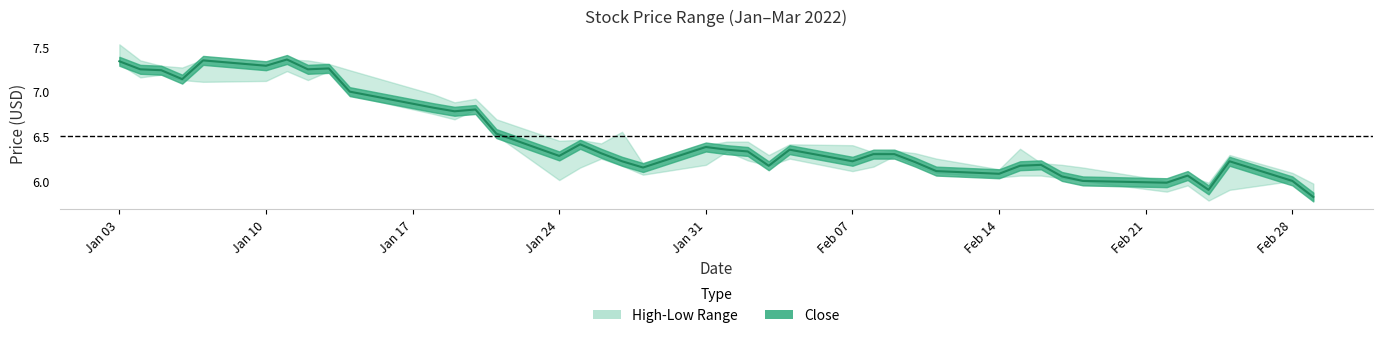

True or false: High and Low intersect in this chart.

False